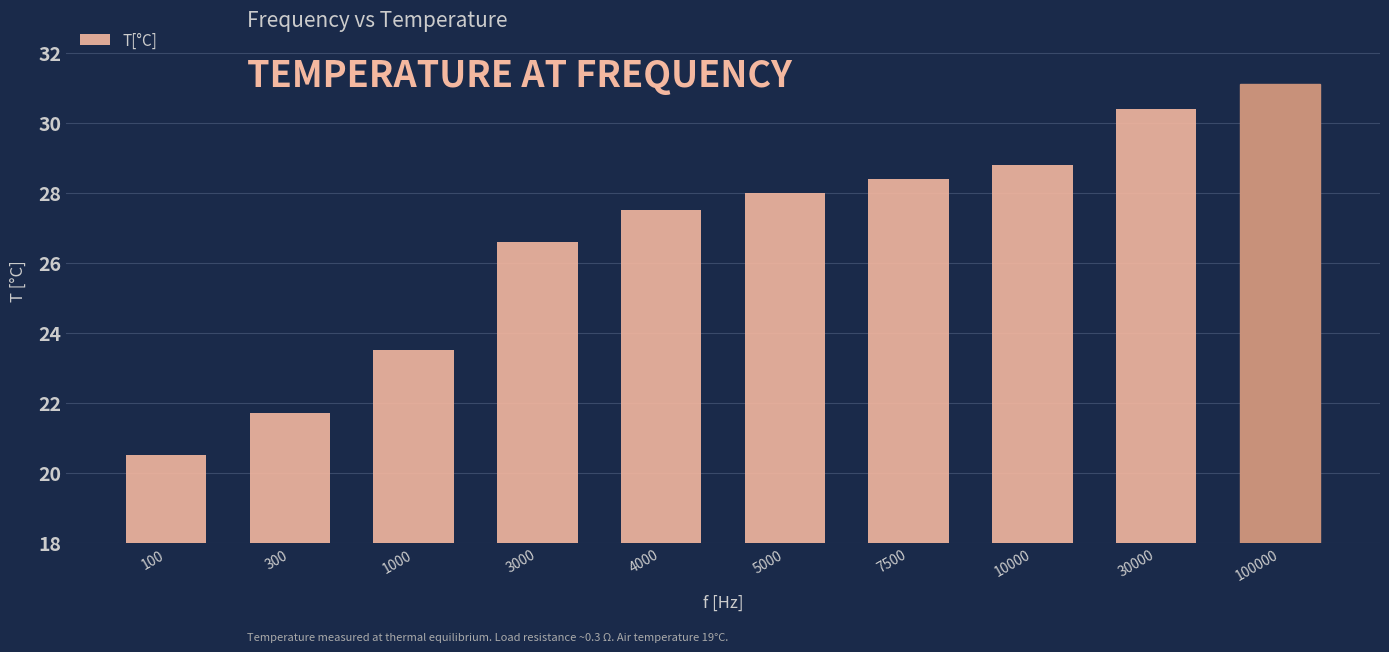

What is the sum of the values at 100 and 100000?

51.6